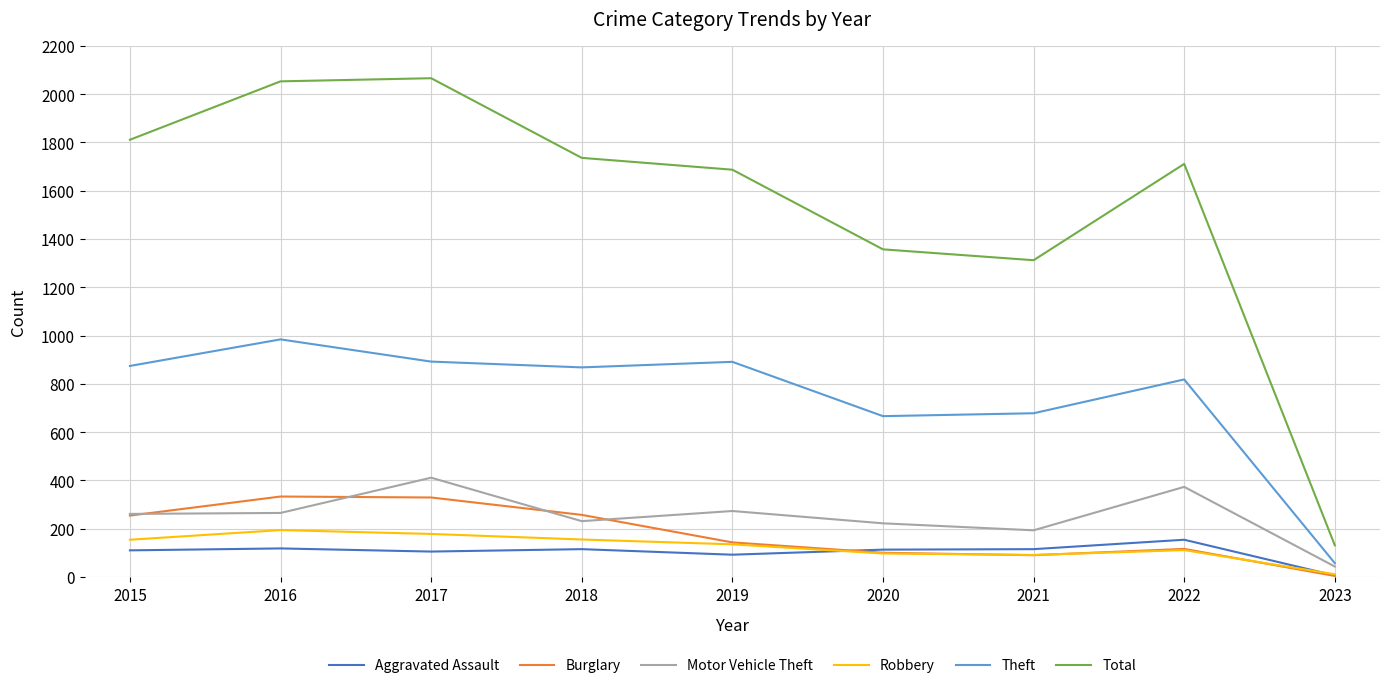

The Motor Vehicle Theft series shows 261 at 2015. True or false?

True